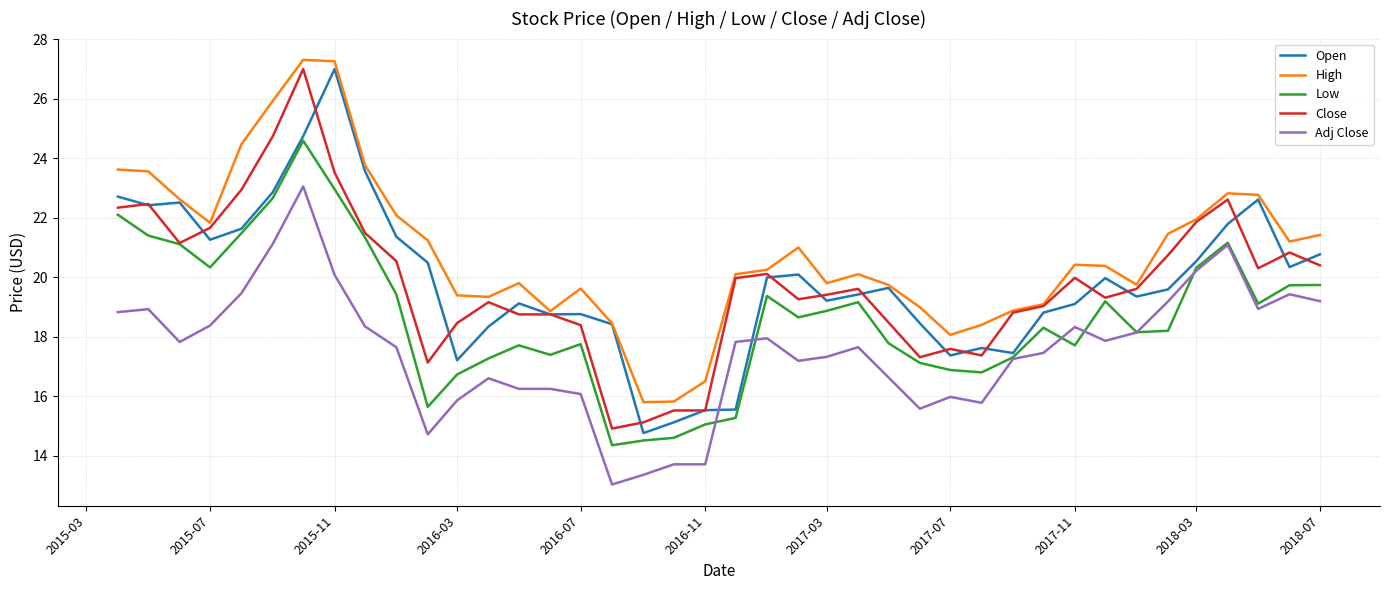

What are all the series names shown in the legend?

Open, High, Low, Close, Adj Close